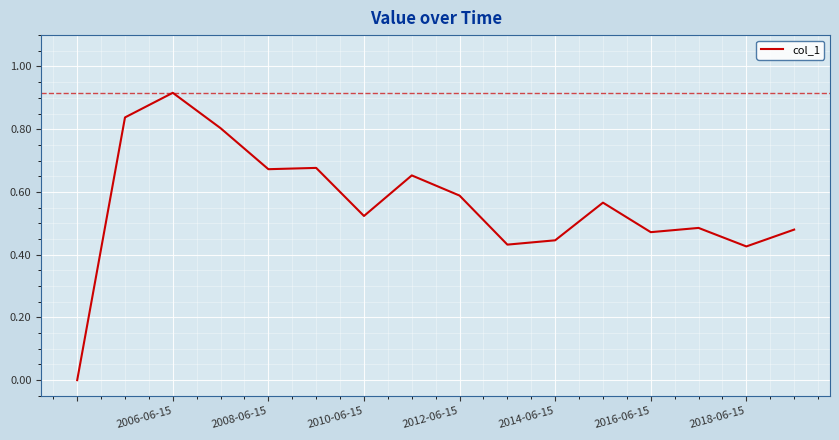

What is the average value?

0.6